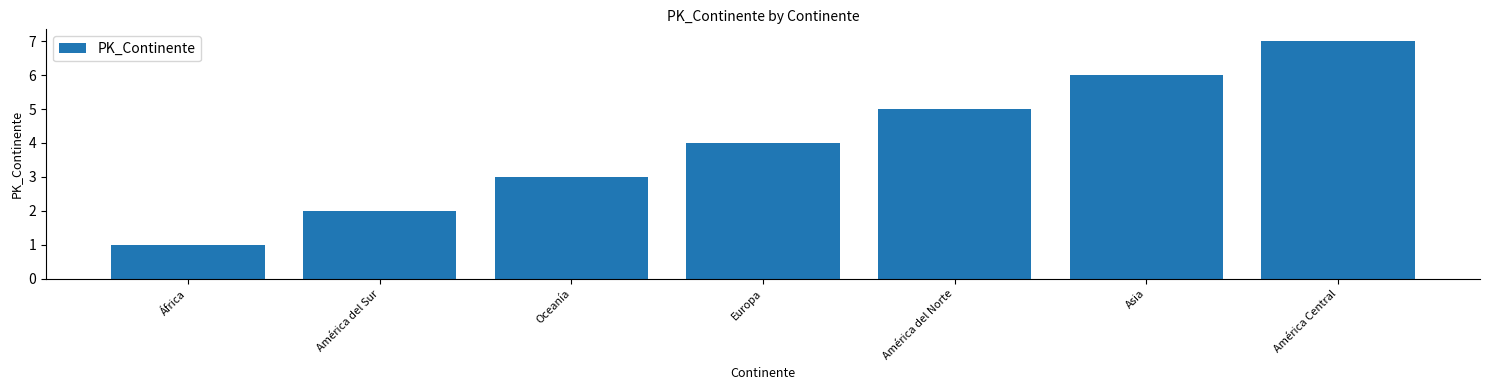

What position from the left is Europa?

4